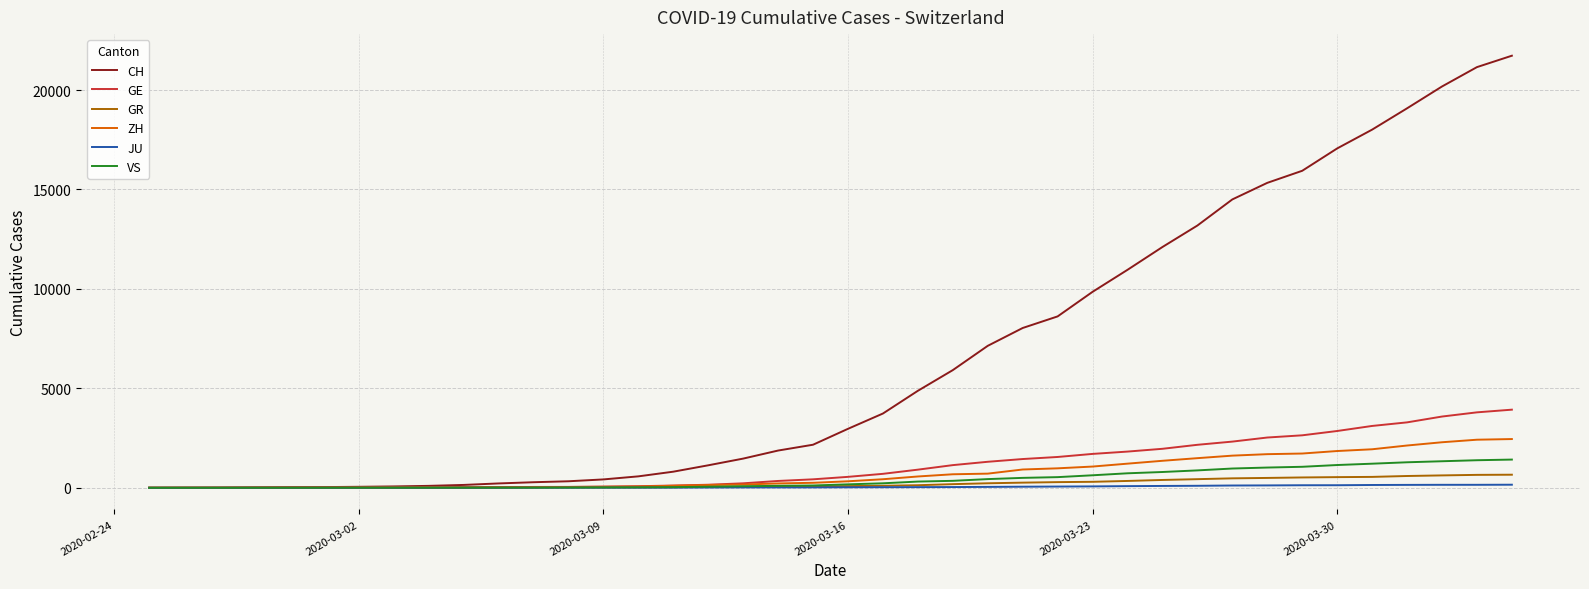

How many values in the VS series are below 172?

20